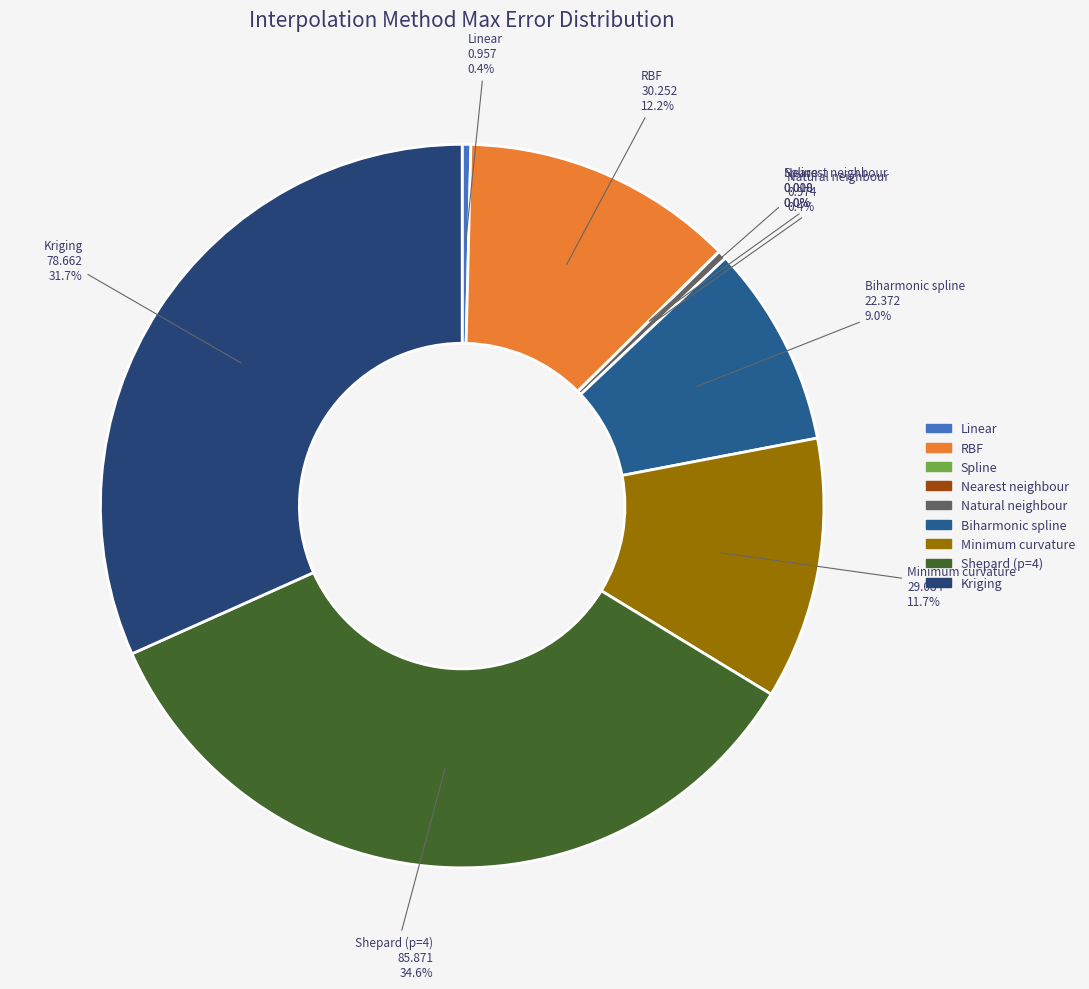

Does RBF represent more than half of the total?

No